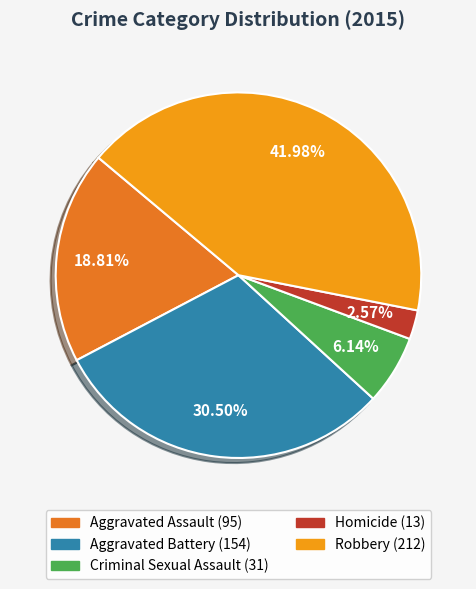

To the nearest percent, what is the difference between the largest and smallest slice percentages?

39%